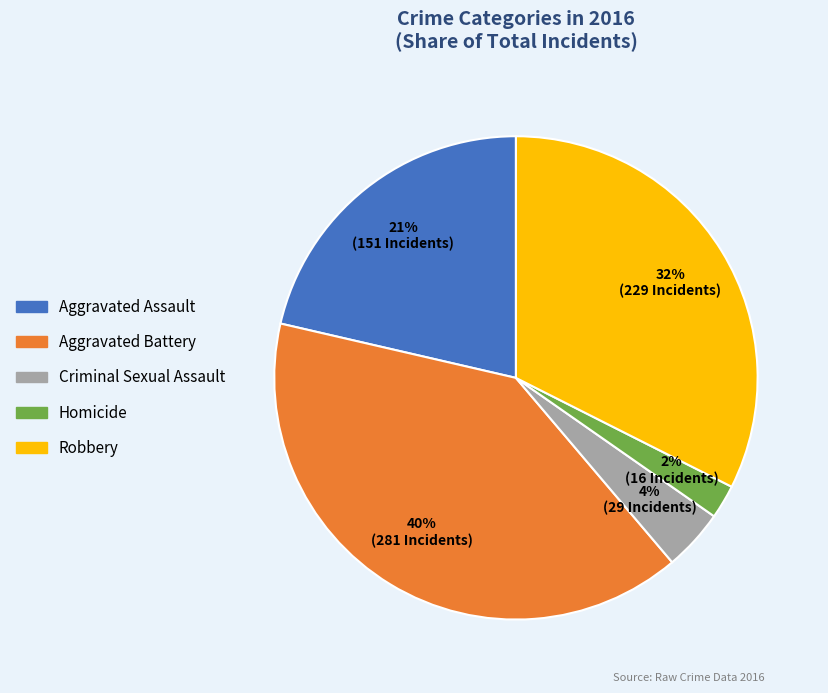

How many segments does this pie chart have?

5